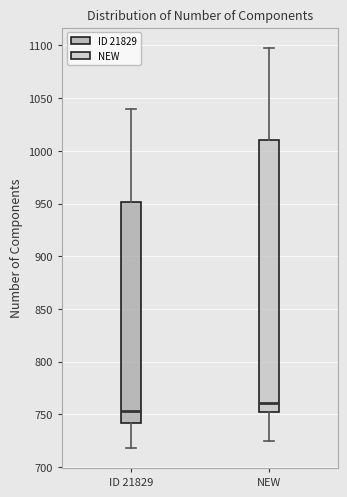

Reading left to right, read every box against the y-axis: the position of its median line, the range the box covers, and the ends of its whiskers. The values are not printed on the chart, so give them approximately, as read against the axis.

ID 21829: median 755, box 740 to 950, whiskers 720 to 1040
NEW: median 760, box 755 to 1010, whiskers 725 to 1100